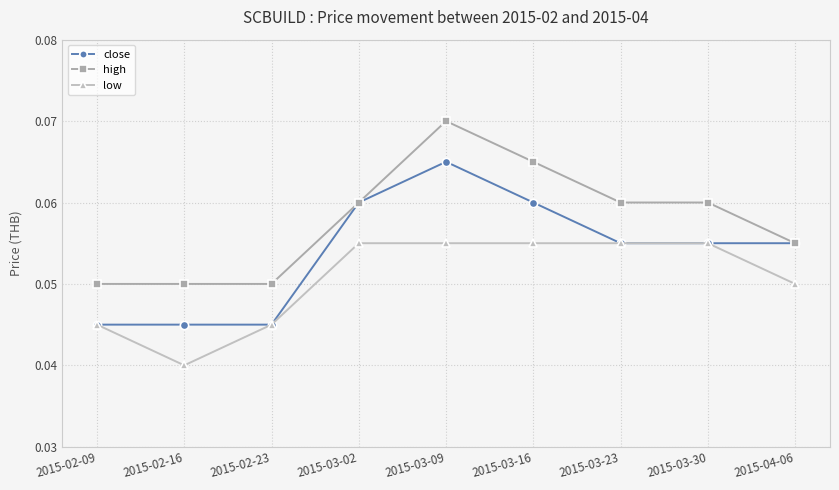

Does the chart have visible grid lines?

Yes